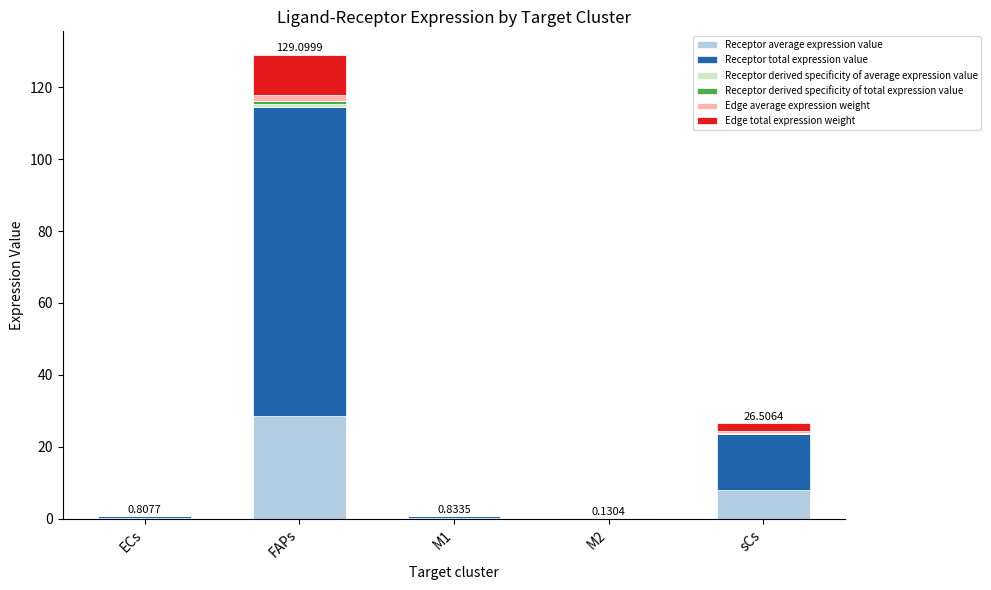

At which category is the sum across all series the highest?

FAPs